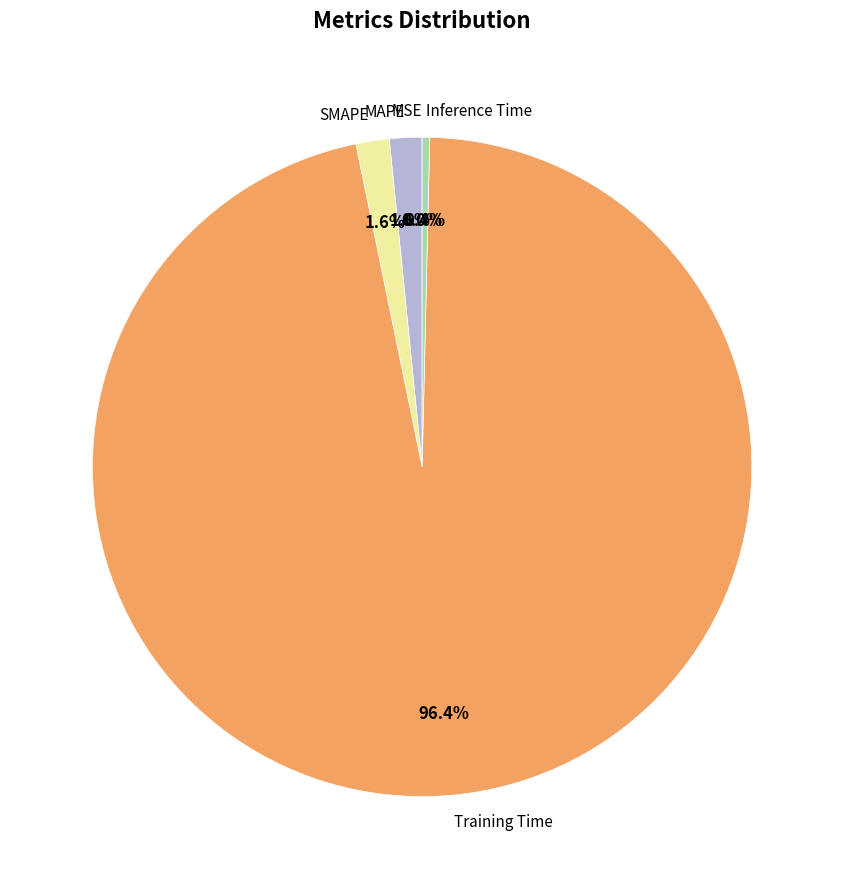

Which has a higher value, Training Time or SMAPE?

Training Time